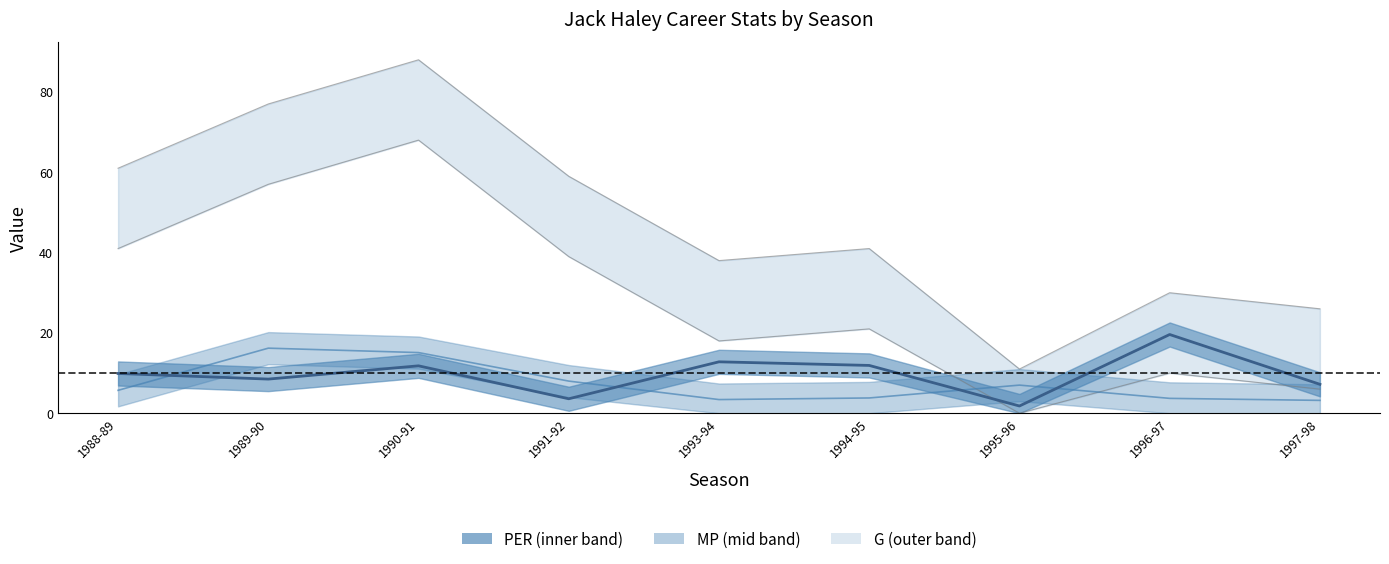

Rank the categories by PER value from highest to lowest.

1996-97, 1993-94, 1994-95, 1990-91, 1988-89, 1989-90, 1997-98, 1991-92, 1995-96